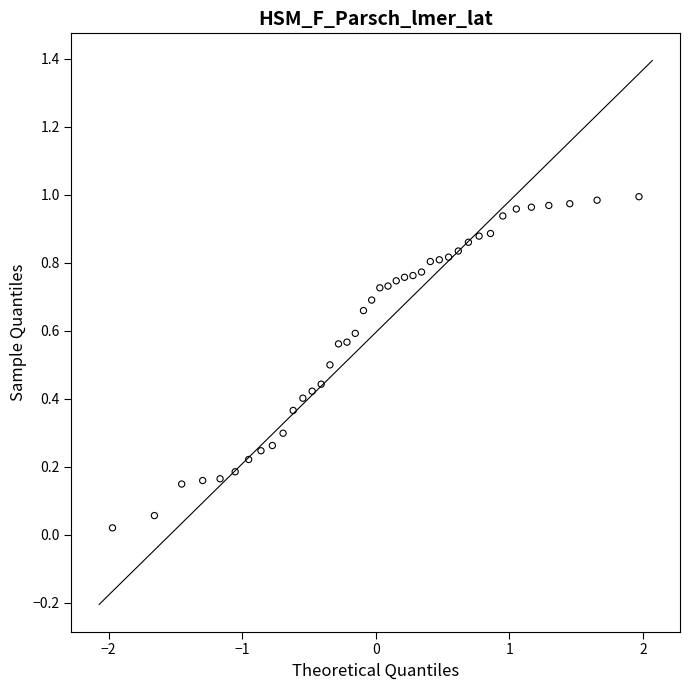

What is the range of X values (max minus min)?

3.9